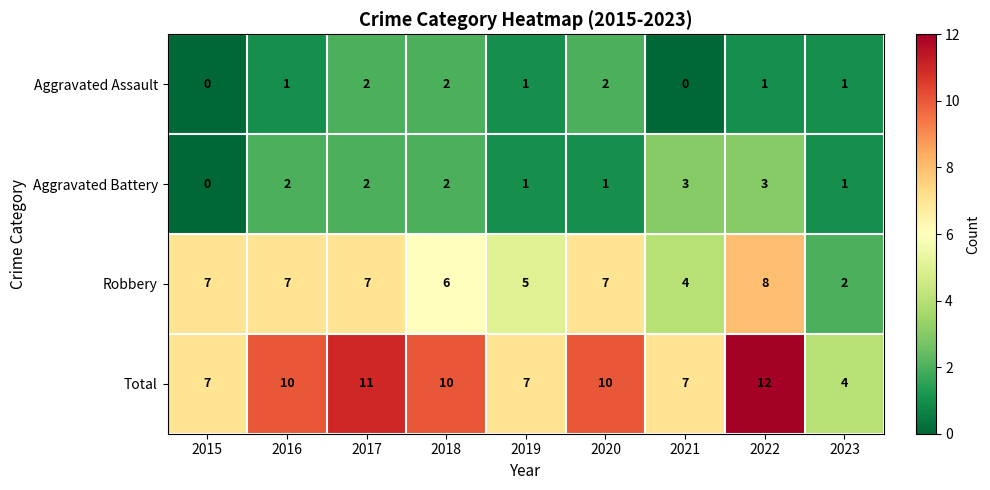

What is the approximate value of Robbery at 2019?

5